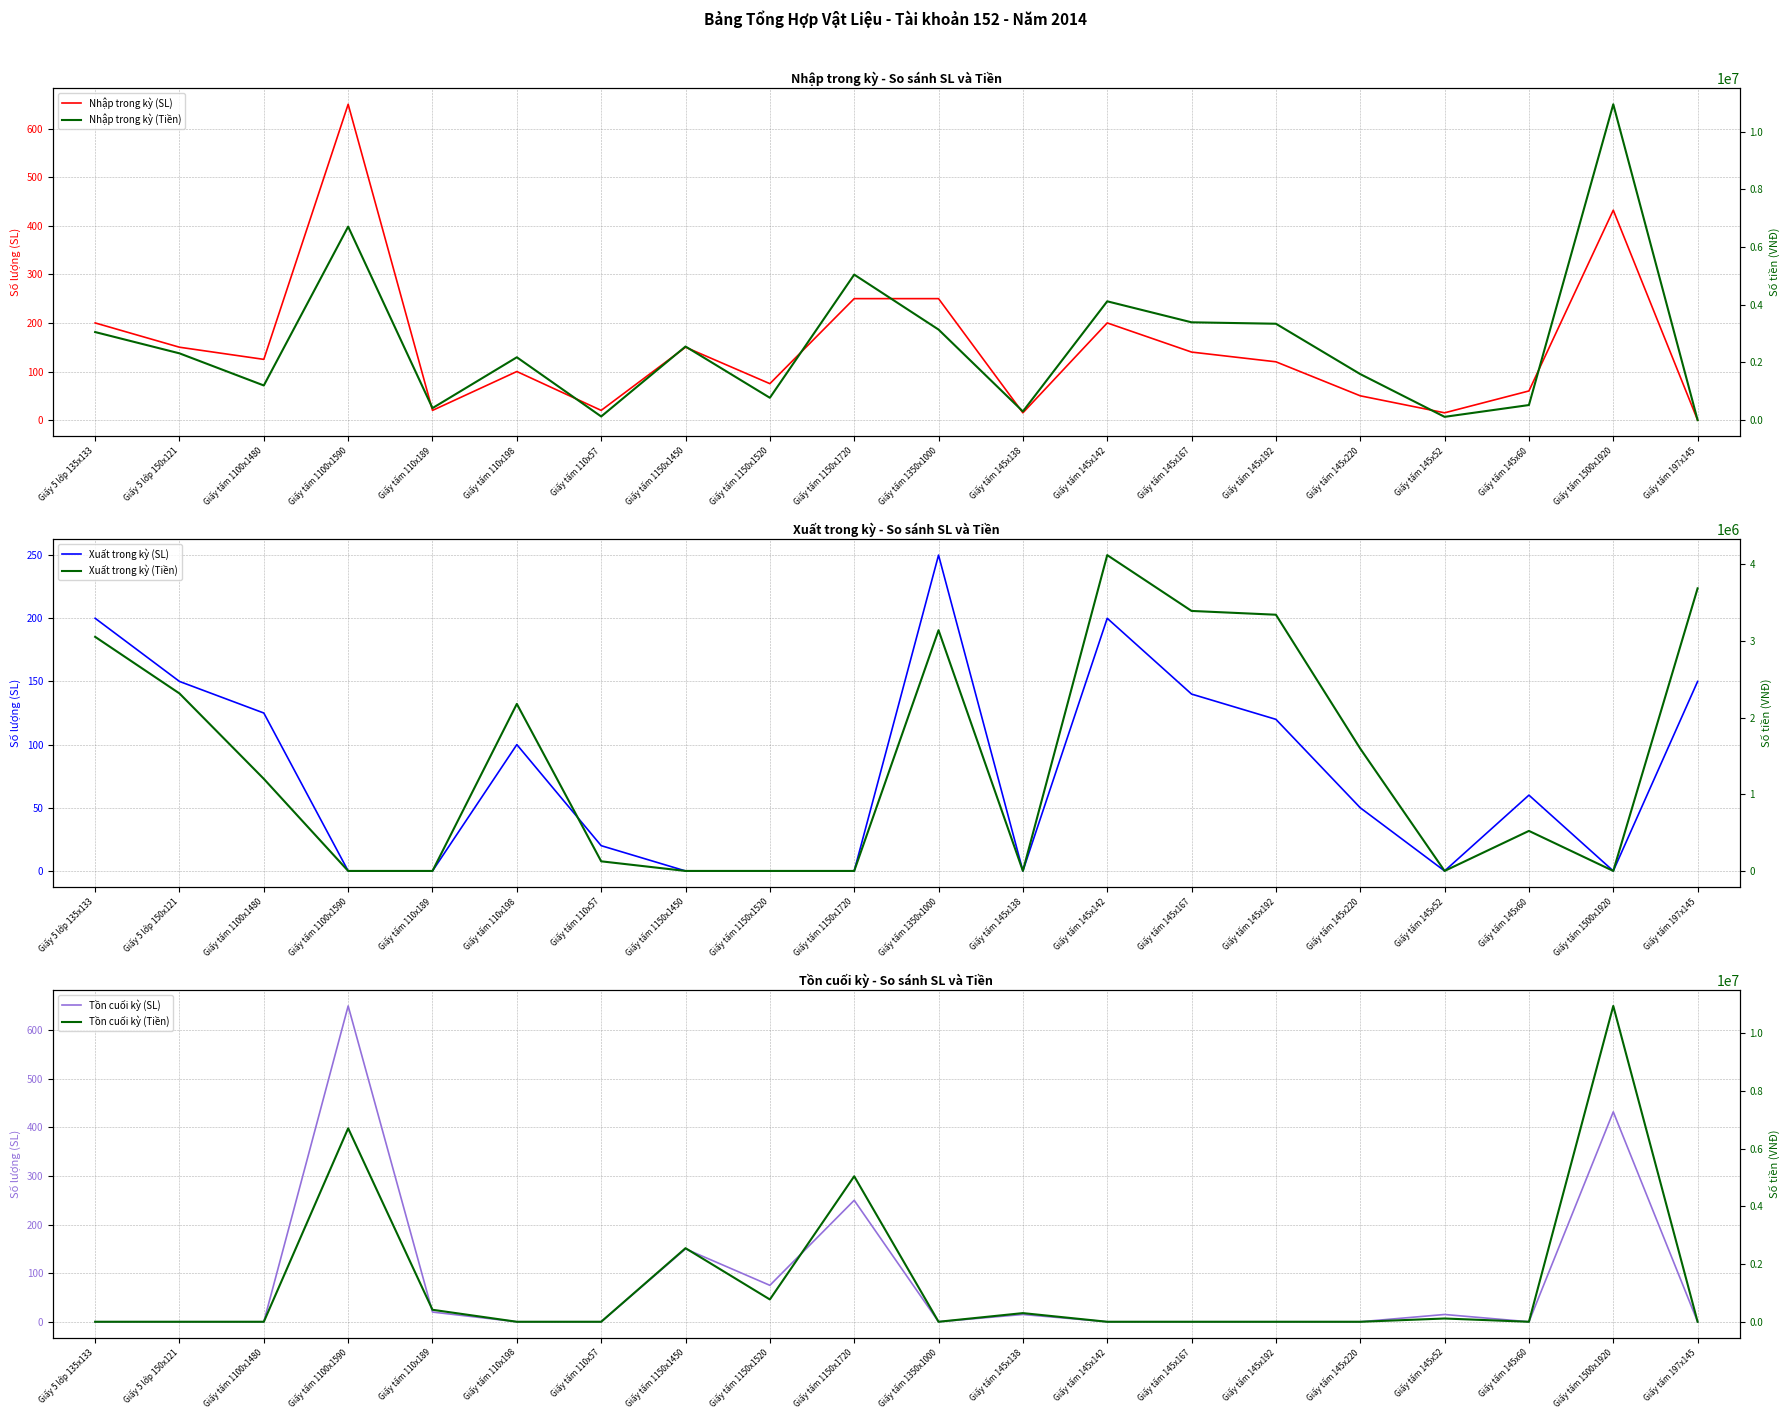

What is the sum of the Nhập trong kỳ (SL) values at Giấy tấm 110x57 and Giấy tấm 1100x1480?

145